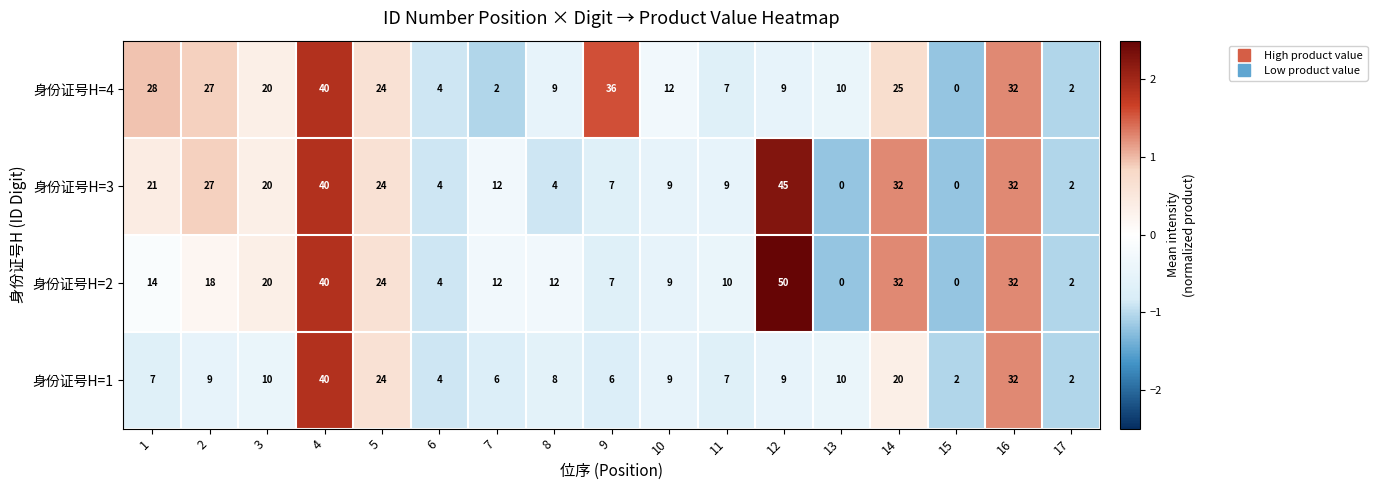

At which label is 身份证号H=1 closest to 21?

14